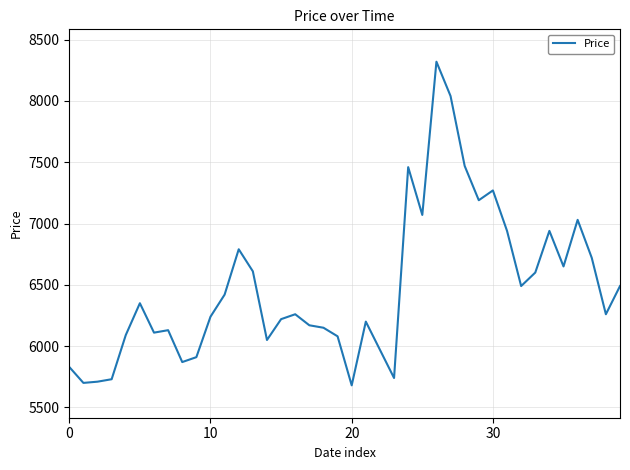

What is the maximum value shown in the chart?

8320